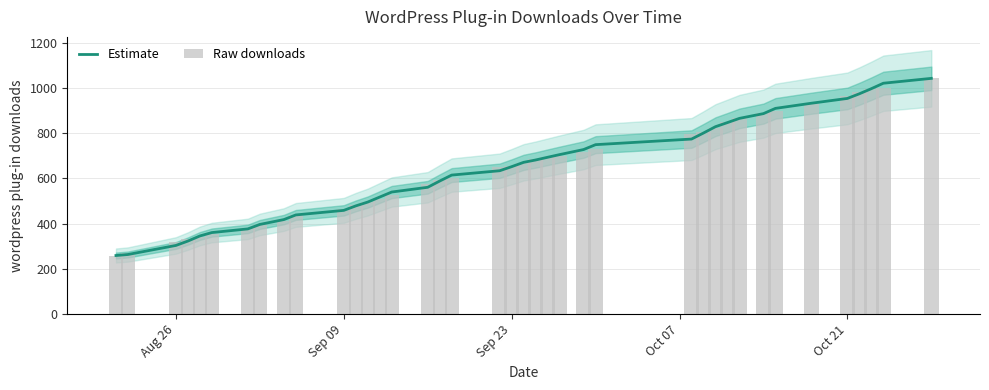

What are all the series names shown in the legend?

Estimate, Raw downloads